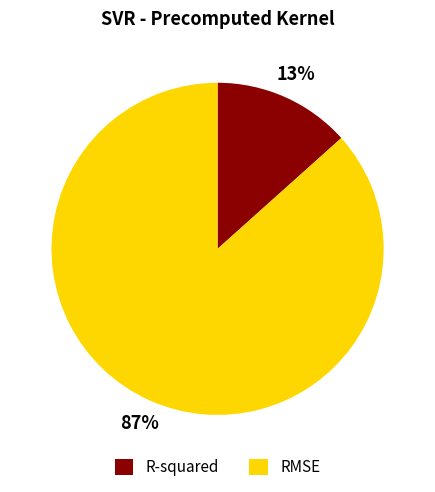

To the nearest percent, what is the combined percentage of RMSE and R-squared?

100%